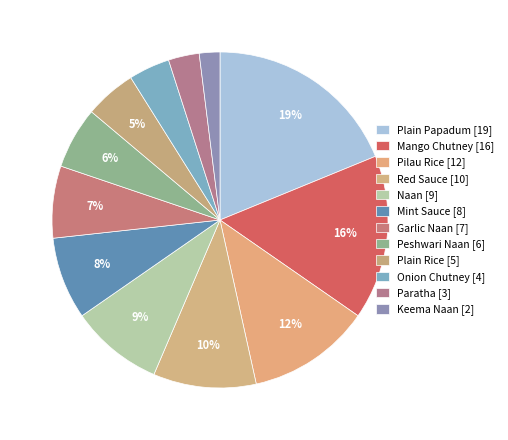

How many segments does this pie chart have?

12